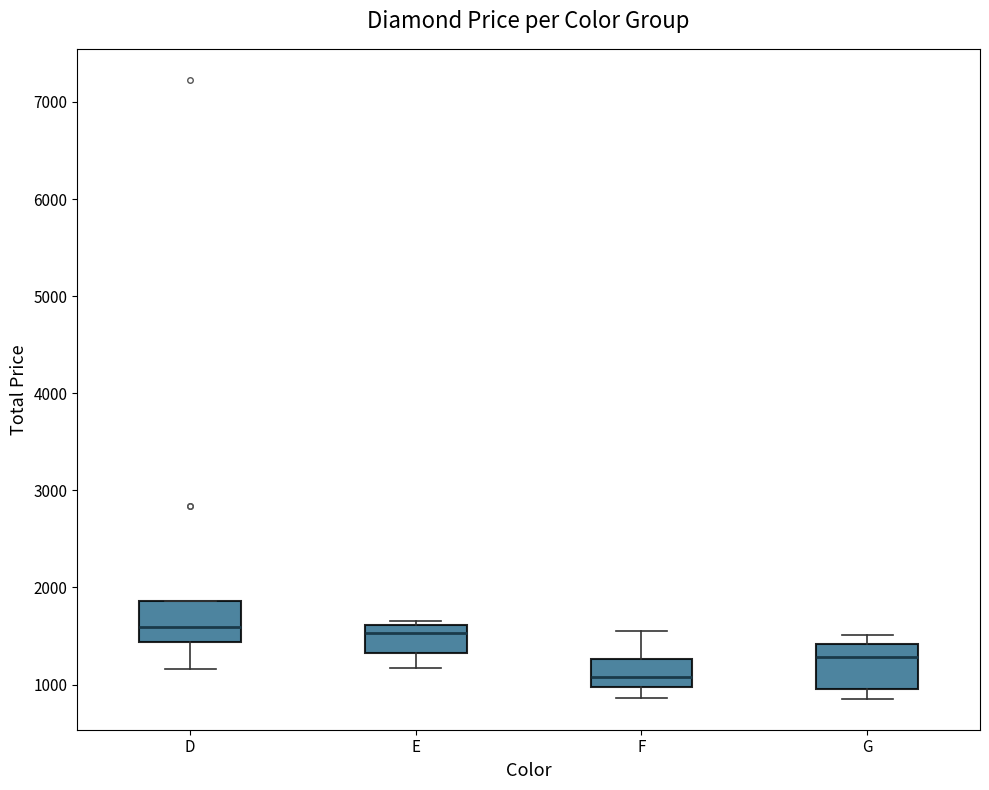

Reading left to right, read every box against the y-axis: the position of its median line, the range the box covers, and the ends of its whiskers. The values are not printed on the chart, so give them approximately, as read against the axis.

D: median 1600, box 1400 to 1900, whiskers 1200 to 1900
E: median 1500, box 1300 to 1600, whiskers 1200 to 1700
F: median 1100, box 1000 to 1300, whiskers 900 to 1500
G: median 1300, box 1000 to 1400, whiskers 900 to 1500